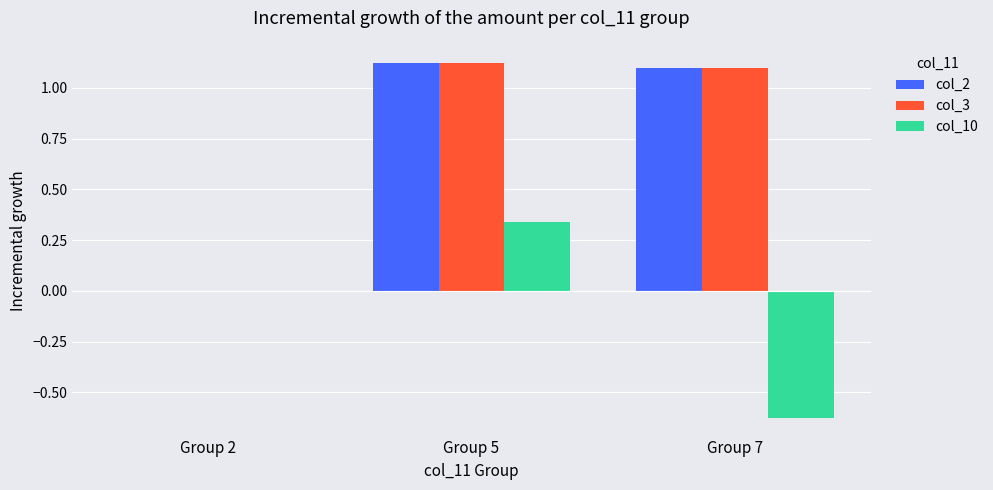

Are the bars grouped side by side (vs. stacked)?

Yes